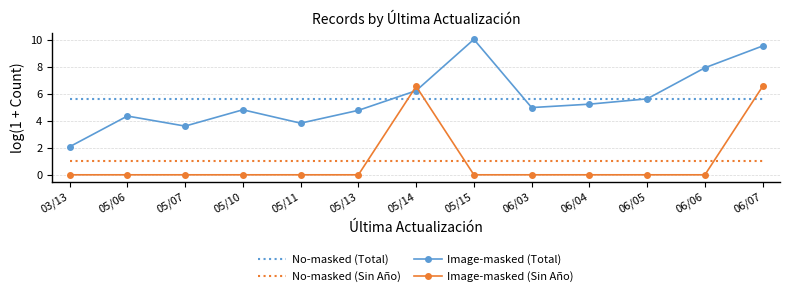

What is the greatest value displayed?

10.0